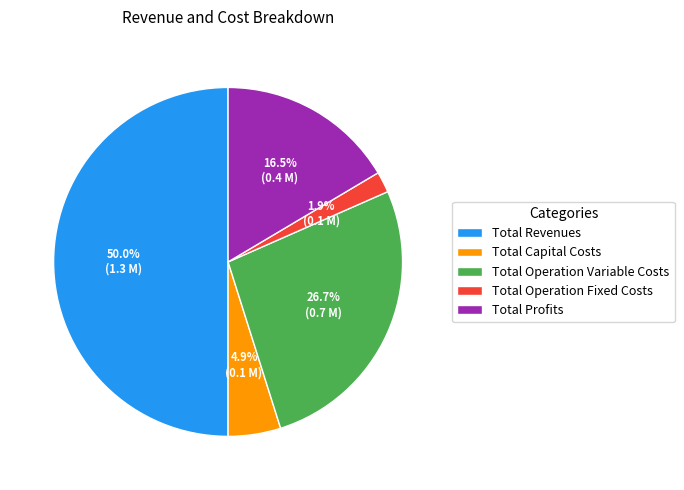

Is it true that Total Revenues is 50% of the pie?

True